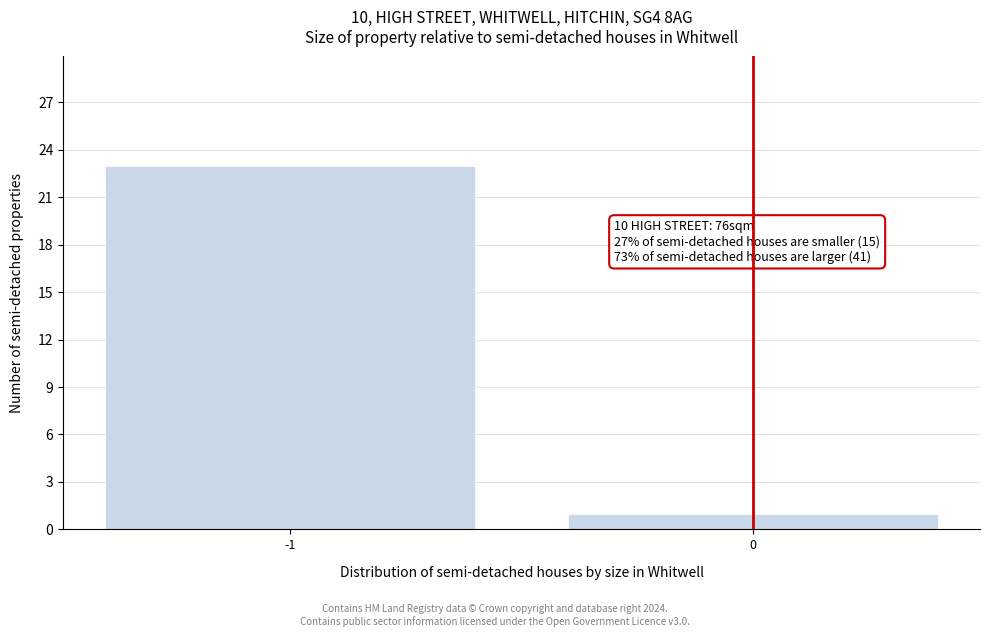

Reading left to right, what are all the values shown in this chart?

-1=23	0=1